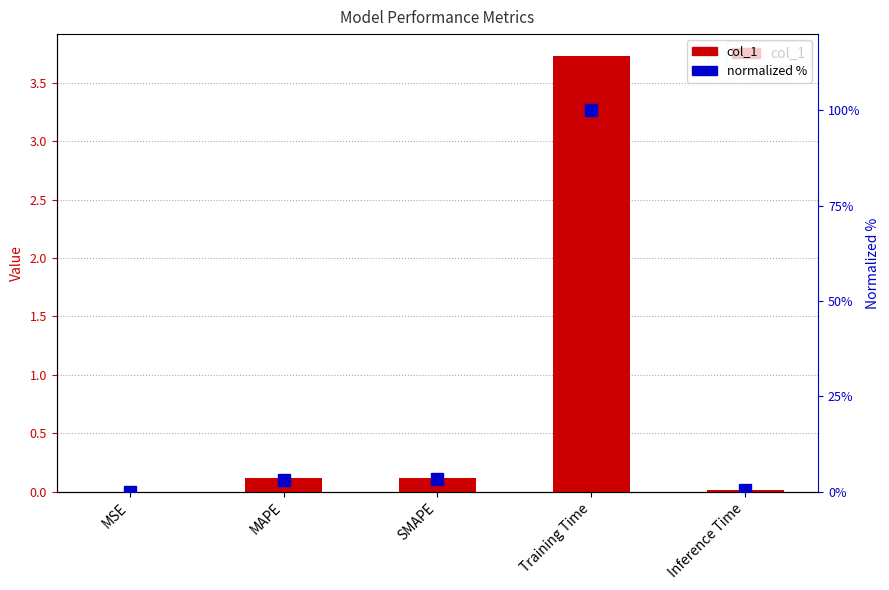

Reading left to right, transcribe all the data shown in this chart.

col_1: 0.0	0.1	0.1	3.7	0.0
normalized %: 0.0	3.1	3.3	100.0	0.4